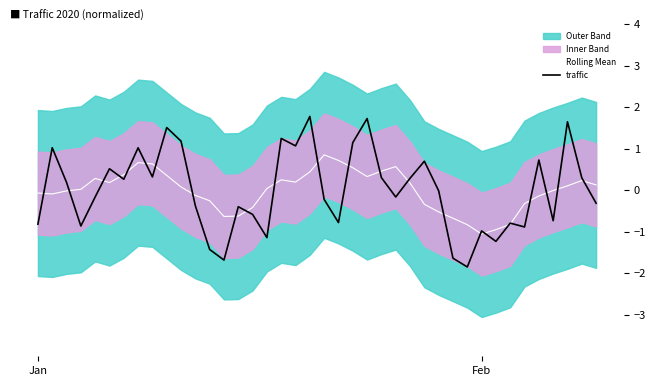

How many lines are shown in the chart?

2